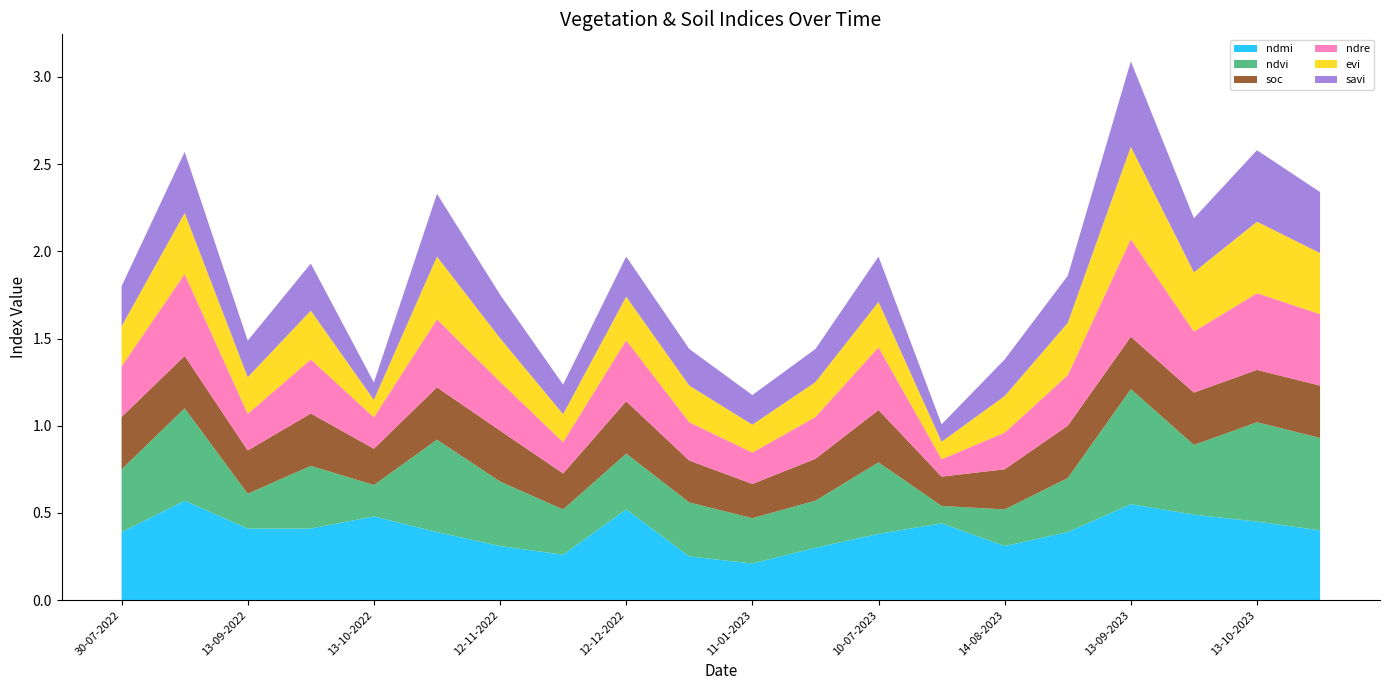

Reading left to right, extract all data points from this chart.

ndmi: 30-07-2022=0.4	24-08-2022=0.6	13-09-2022=0.4	28-09-2022=0.4	13-10-2022=0.5	28-10-2022=0.4	12-11-2022=0.3	27-11-2022=0.3	12-12-2022=0.5	01-01-2023=0.2	11-01-2023=0.2	20-06-2023=0.3	10-07-2023=0.4	30-07-2023=0.4	14-08-2023=0.3	29-08-2023=0.4	13-09-2023=0.6	28-09-2023=0.5	13-10-2023=0.5	28-10-2023=0.4
ndvi: 30-07-2022=0.4	24-08-2022=0.5	13-09-2022=0.2	28-09-2022=0.4	13-10-2022=0.2	28-10-2022=0.5	12-11-2022=0.4	27-11-2022=0.3	12-12-2022=0.3	01-01-2023=0.3	11-01-2023=0.3	20-06-2023=0.3	10-07-2023=0.4	30-07-2023=0.1	14-08-2023=0.2	29-08-2023=0.3	13-09-2023=0.7	28-09-2023=0.4	13-10-2023=0.6	28-10-2023=0.5
soc: 30-07-2022=0.3	24-08-2022=0.3	13-09-2022=0.2	28-09-2022=0.3	13-10-2022=0.2	28-10-2022=0.3	12-11-2022=0.3	27-11-2022=0.2	12-12-2022=0.3	01-01-2023=0.2	11-01-2023=0.2	20-06-2023=0.2	10-07-2023=0.3	30-07-2023=0.2	14-08-2023=0.2	29-08-2023=0.3	13-09-2023=0.3	28-09-2023=0.3	13-10-2023=0.3	28-10-2023=0.3
ndre: 30-07-2022=0.3	24-08-2022=0.5	13-09-2022=0.2	28-09-2022=0.3	13-10-2022=0.2	28-10-2022=0.4	12-11-2022=0.3	27-11-2022=0.2	12-12-2022=0.3	01-01-2023=0.2	11-01-2023=0.2	20-06-2023=0.2	10-07-2023=0.4	30-07-2023=0.1	14-08-2023=0.2	29-08-2023=0.3	13-09-2023=0.6	28-09-2023=0.3	13-10-2023=0.4	28-10-2023=0.4
evi: 30-07-2022=0.2	24-08-2022=0.3	13-09-2022=0.2	28-09-2022=0.3	13-10-2022=0.1	28-10-2022=0.4	12-11-2022=0.2	27-11-2022=0.2	12-12-2022=0.2	01-01-2023=0.2	11-01-2023=0.2	20-06-2023=0.2	10-07-2023=0.3	30-07-2023=0.1	14-08-2023=0.2	29-08-2023=0.3	13-09-2023=0.5	28-09-2023=0.3	13-10-2023=0.4	28-10-2023=0.3
savi: 30-07-2022=0.2	24-08-2022=0.3	13-09-2022=0.2	28-09-2022=0.3	13-10-2022=0.1	28-10-2022=0.4	12-11-2022=0.2	27-11-2022=0.2	12-12-2022=0.2	01-01-2023=0.2	11-01-2023=0.2	20-06-2023=0.2	10-07-2023=0.3	30-07-2023=0.1	14-08-2023=0.2	29-08-2023=0.3	13-09-2023=0.5	28-09-2023=0.3	13-10-2023=0.4	28-10-2023=0.3